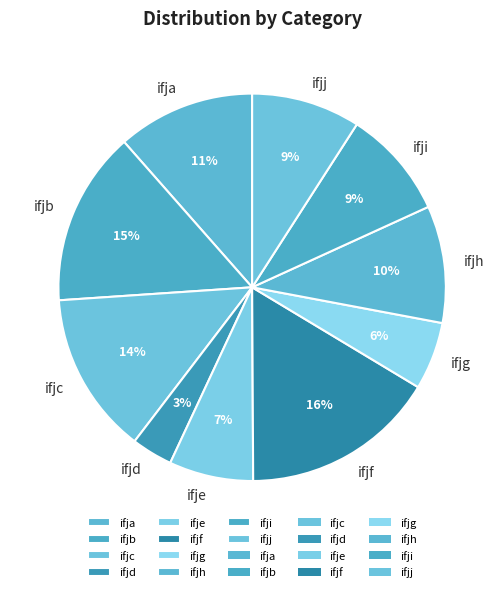

To the nearest percent, what is the difference between the largest and smallest slice percentages?

13%